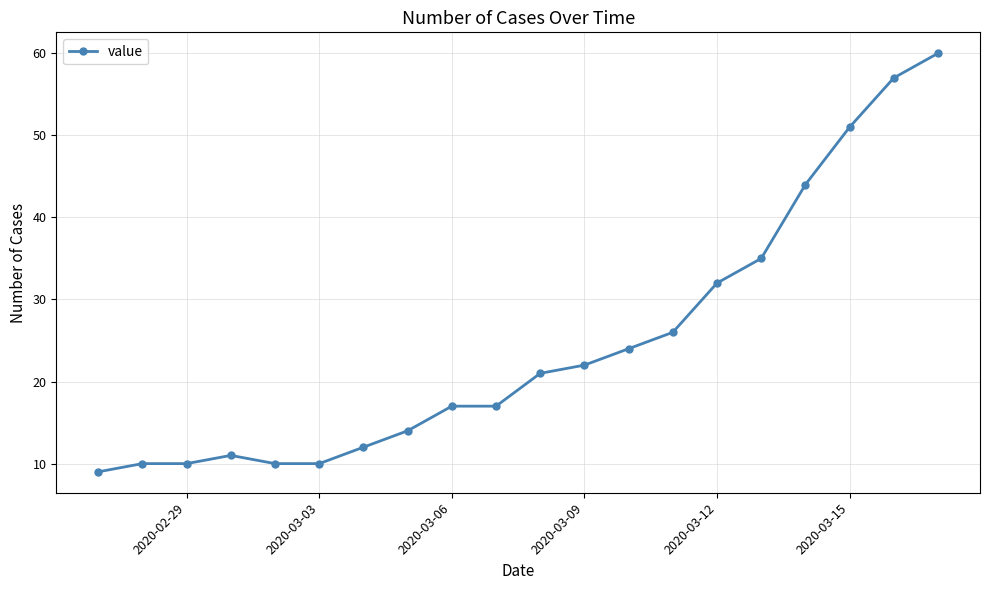

What is the average value?

25